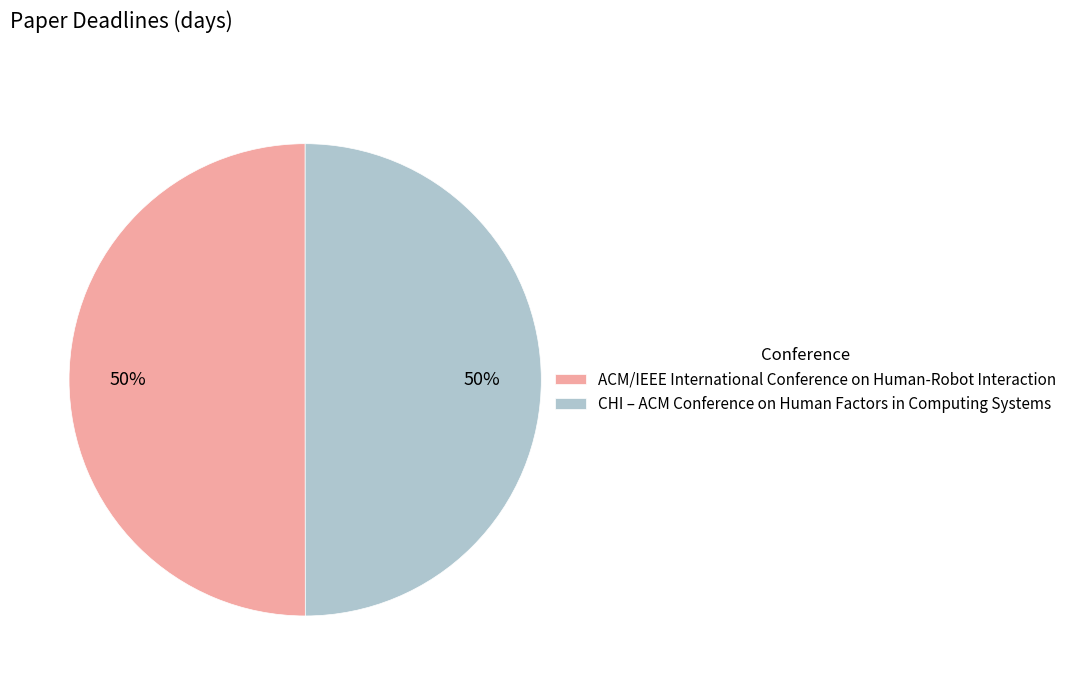

The ACM/IEEE International Conference on Human-Robot Interaction slice represents 50% of the pie. True or false?

True